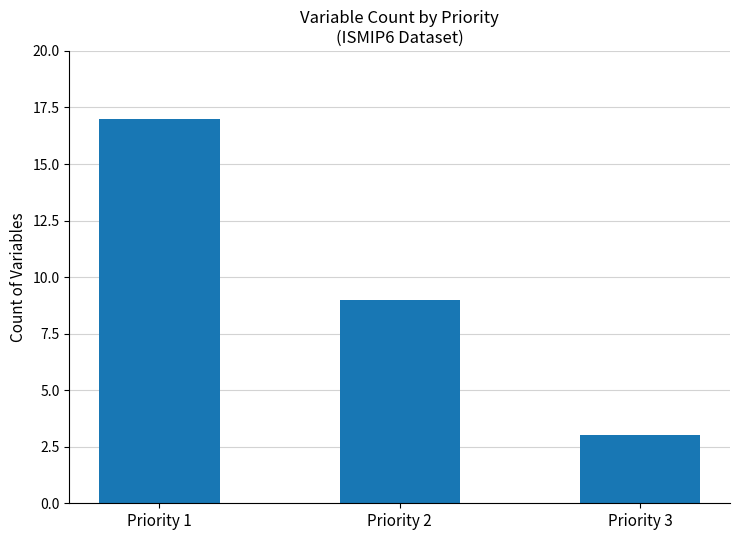

At which label does the data first exceed 9?

Priority 1